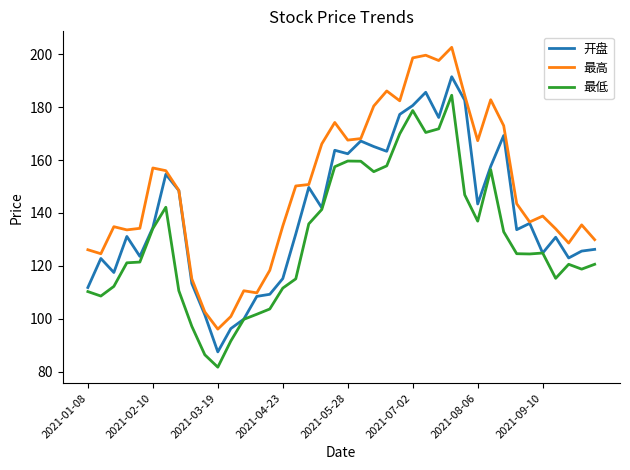

List the series in order of their peak value, lowest first.

最低, 开盘, 最高